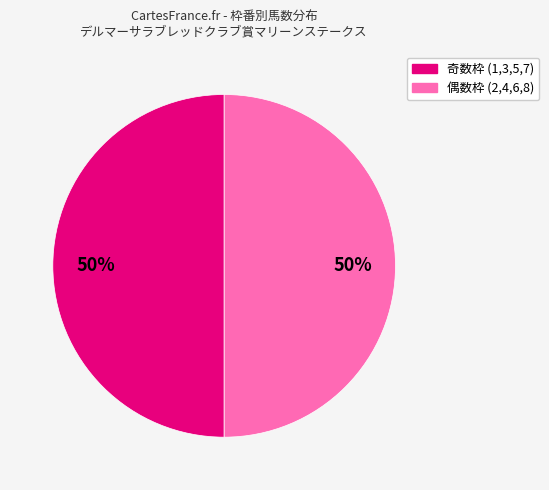

To the nearest percent, what is the average slice percentage?

50%